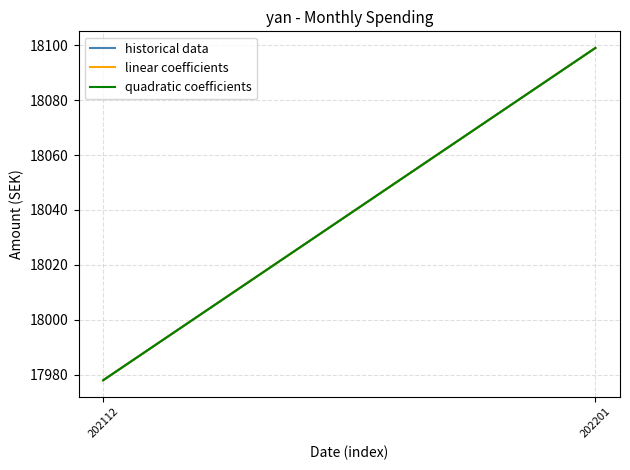

How many historical data values are between 17978 and 18099?

2